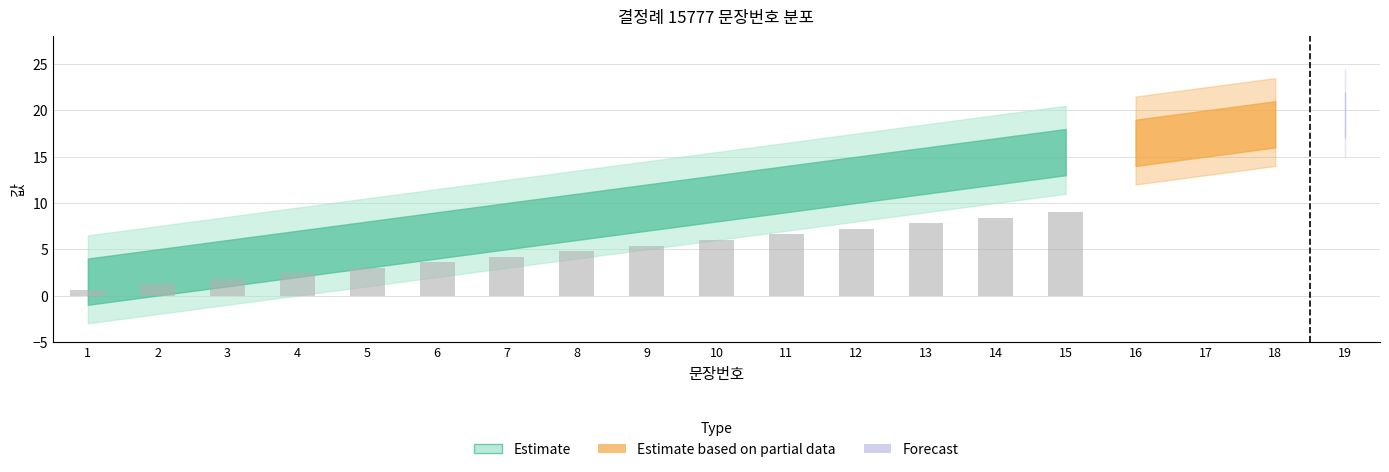

Reading left to right, list all the values displayed in this chart.

0.6	1.2	1.8	2.4	3.0	3.6	4.2	4.8	5.4	6.0	6.6	7.2	7.8	8.4	9.0